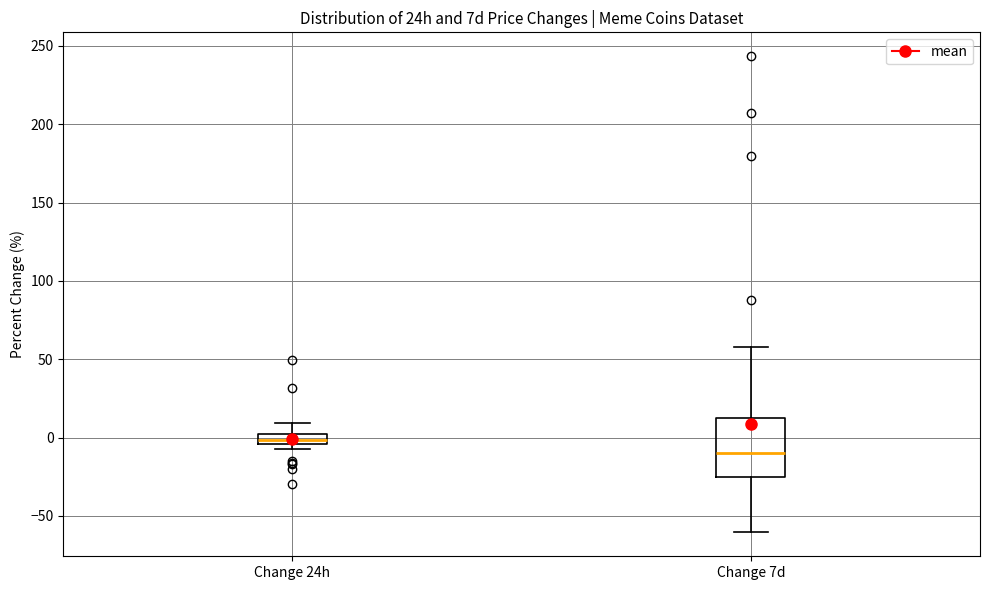

Where is the lower edge of the box for Change 24h on the y-axis? The values are not printed on the chart, so give them approximately, as read against the axis.

-5